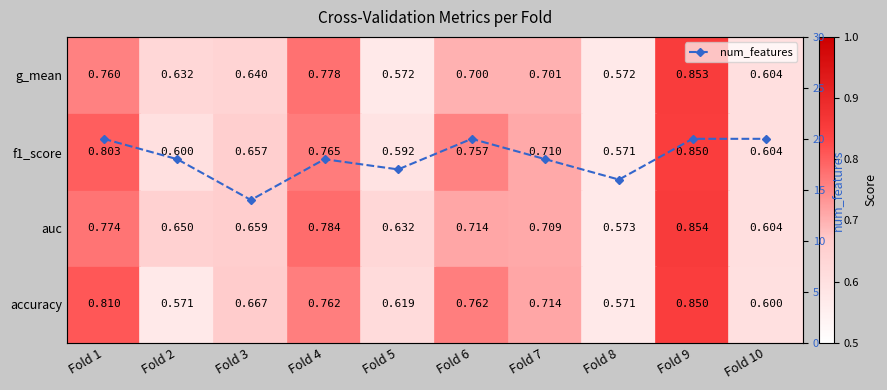

The value at Fold 5 is 17. True or false?

True